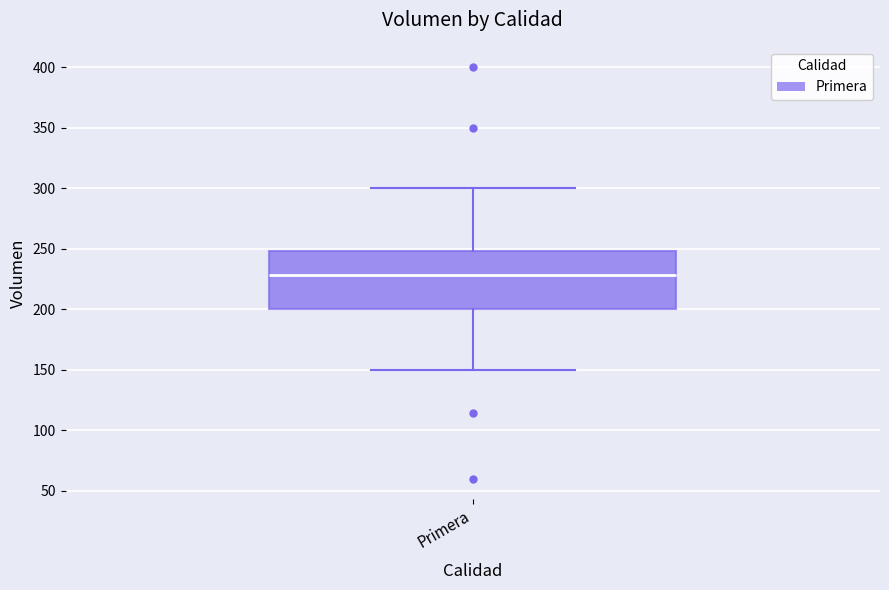

Transcribe this box plot: give where the median line is, the range the box spans, and where the two whiskers end, as read against the y-axis. The values are not printed on the chart, so give them approximately, as read against the axis.

median 230, box 200 to 250, whiskers 150 to 300